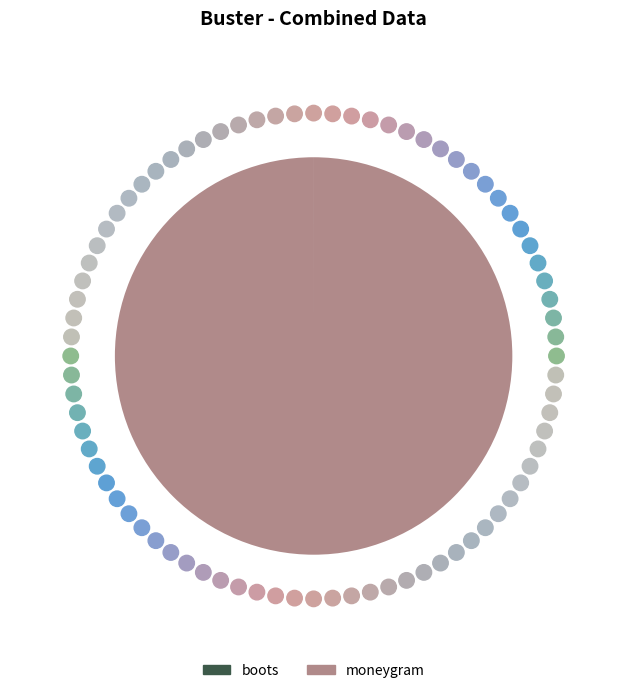

Is moneygram the majority of the pie?

Yes